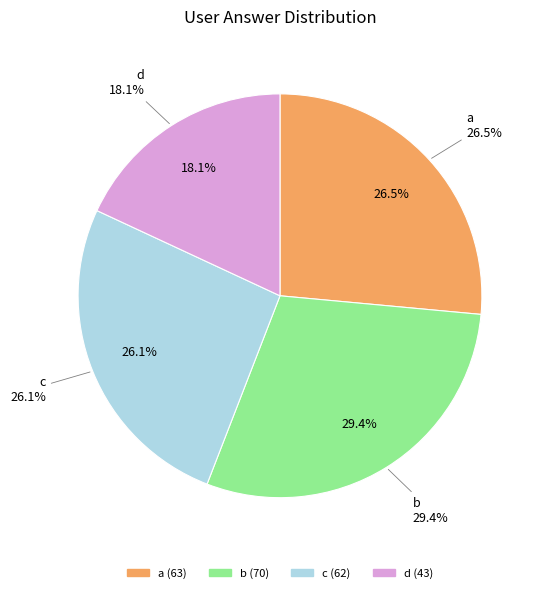

What is the change in value from c to d?

-19